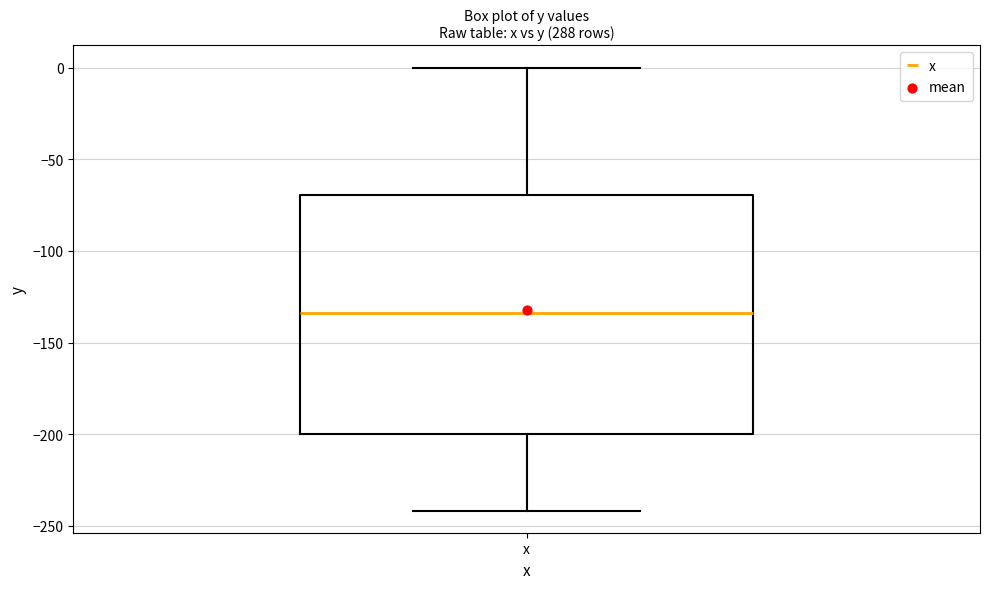

Read this box plot against the y-axis: the position of the median line, the range covered by the box, and the ends of both whiskers. The values are not printed on the chart, so give them approximately, as read against the axis.

median -135, box -200 to -70, whiskers -240 to 0